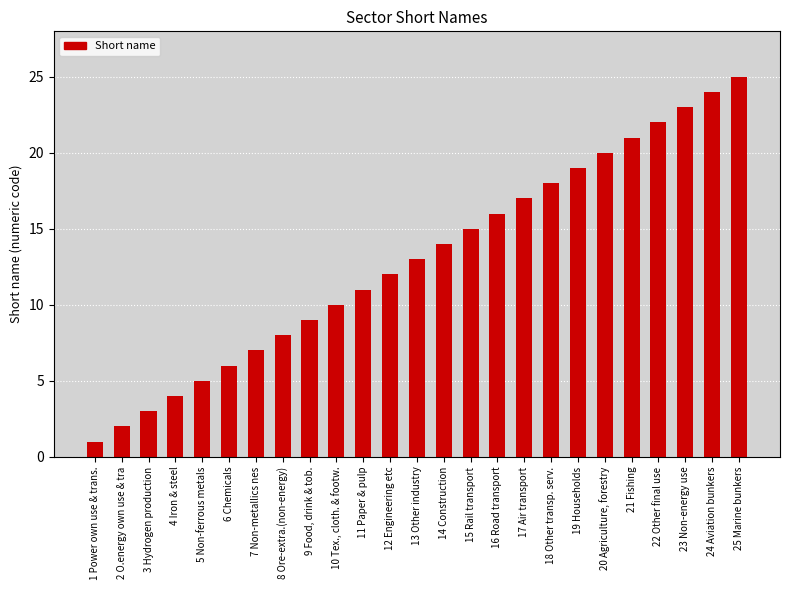

Which has a higher value, 23 Non-energy use or 7 Non-metallics nes?

23 Non-energy use